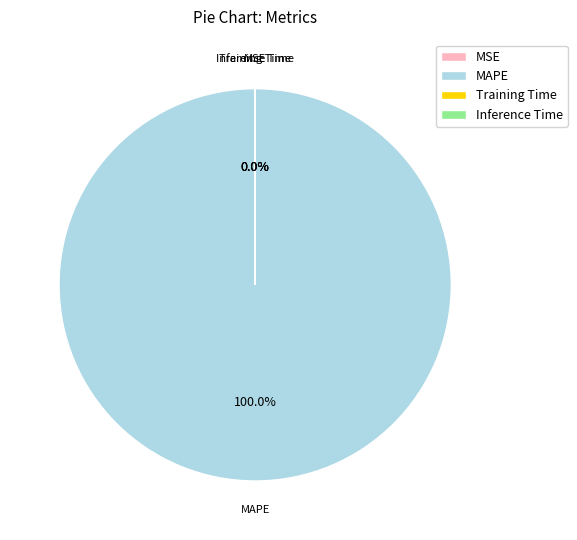

To the nearest percent, what is the combined percentage of MAPE and Training Time?

100%